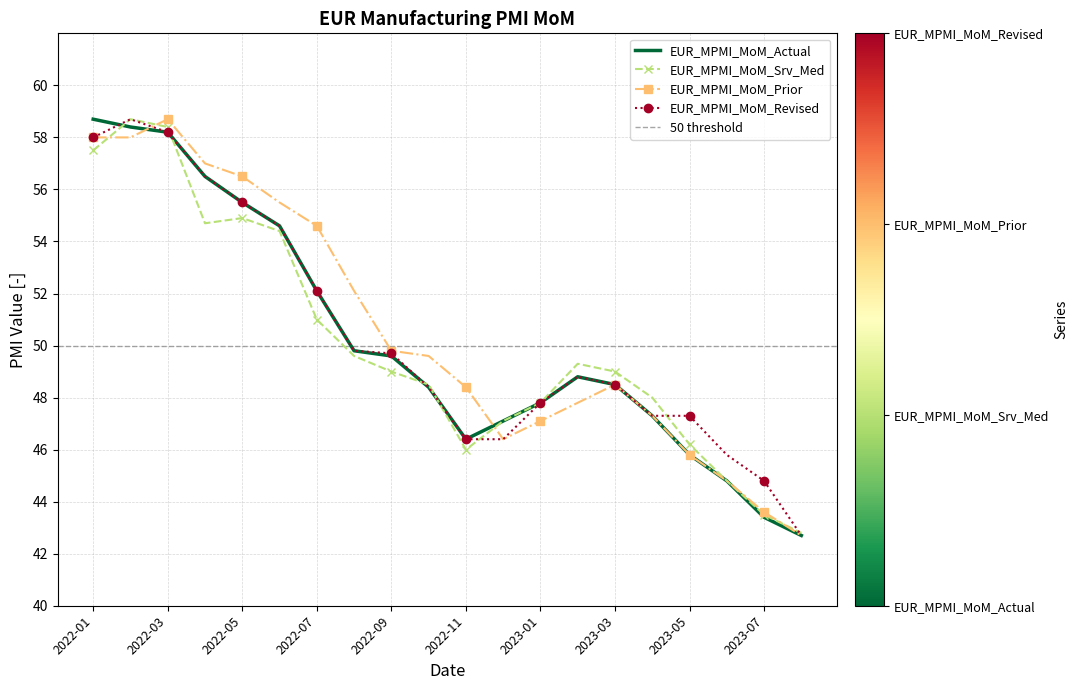

What is the label of the 6th point from the right?

2023-03